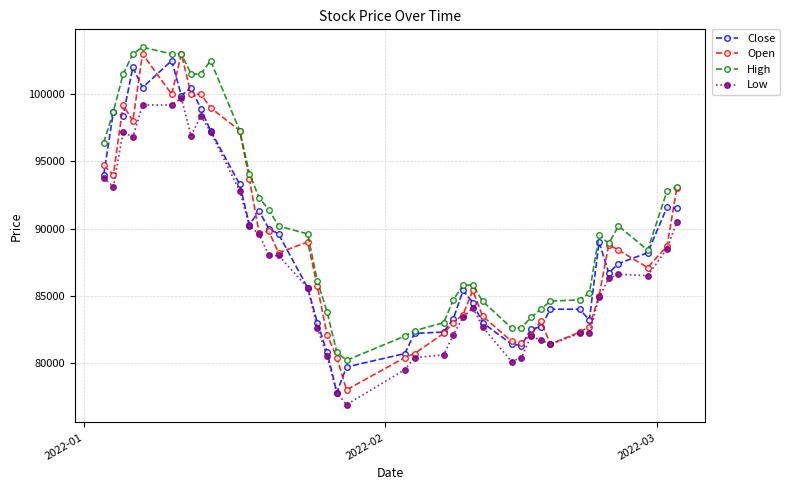

True or false: Low has more than 1 points higher than both neighbors.

True